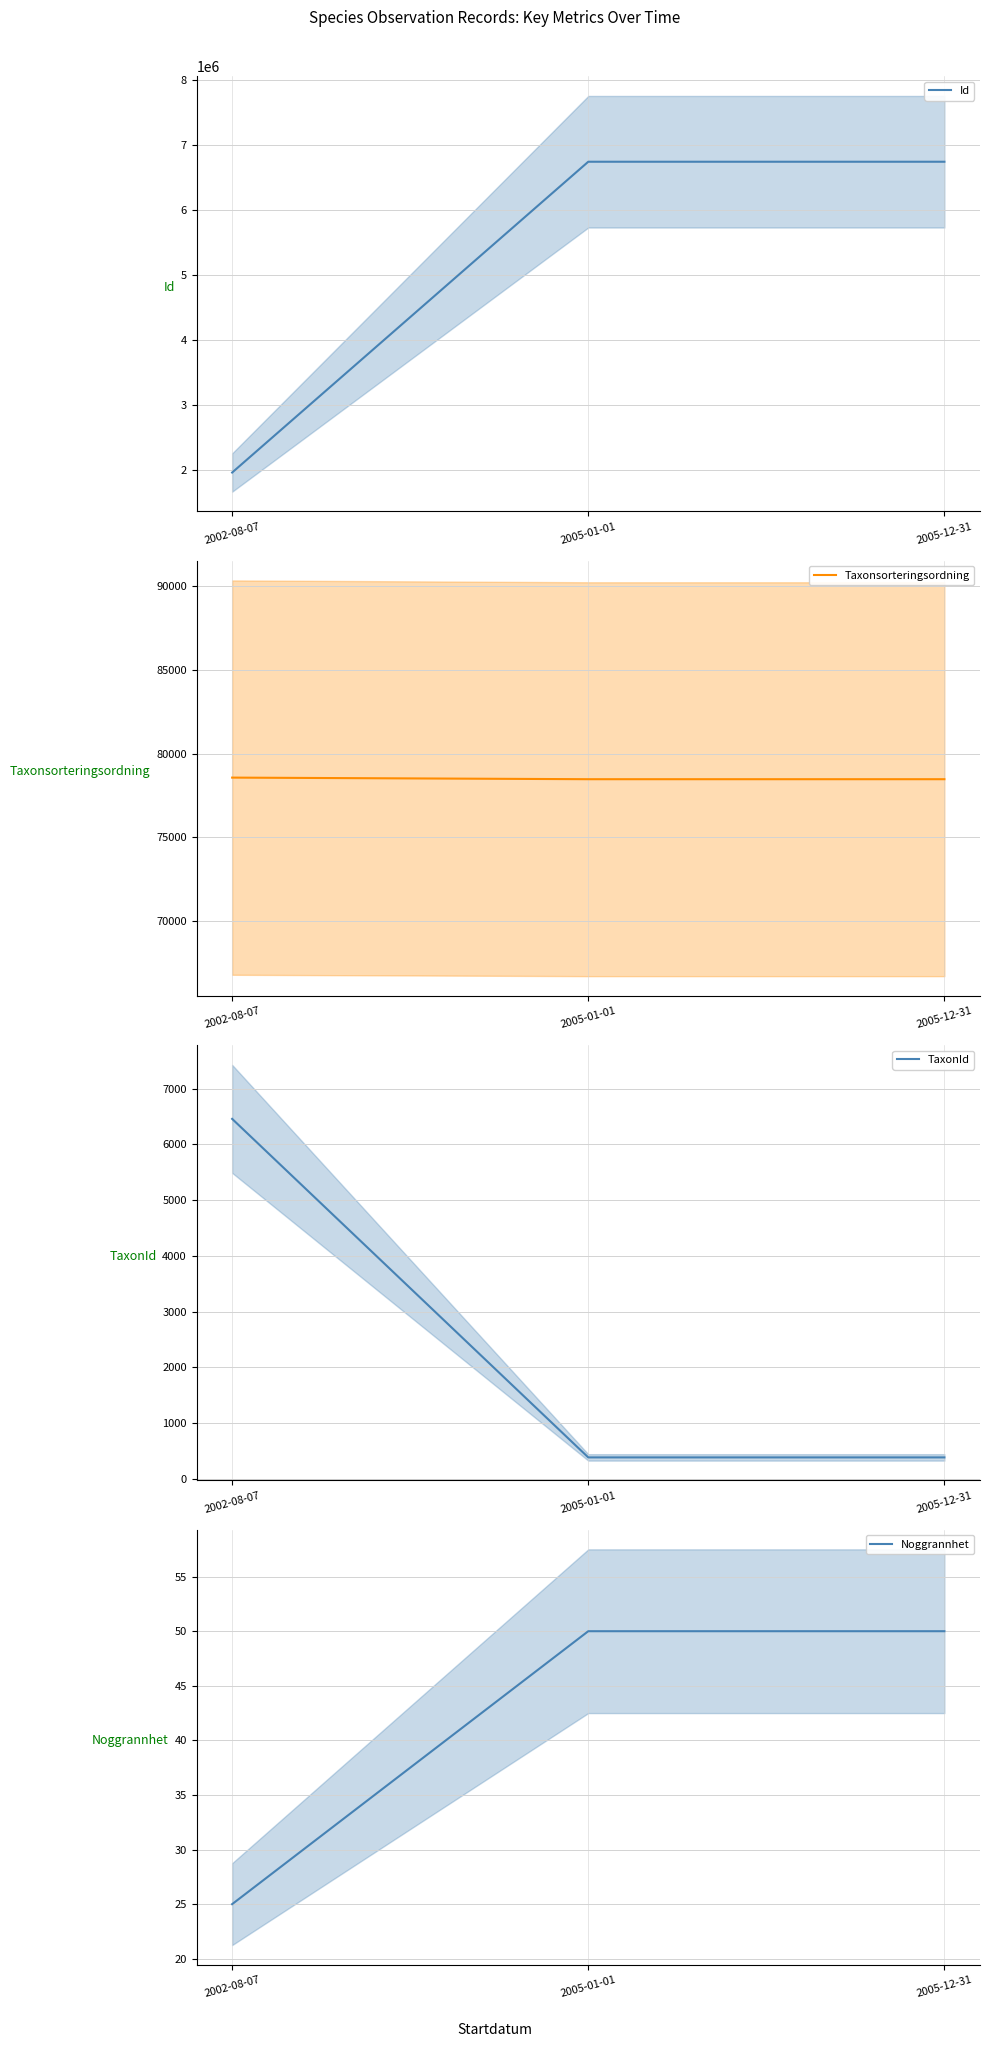

What is the spread (max minus min) of values at 2005-01-01?

6744137